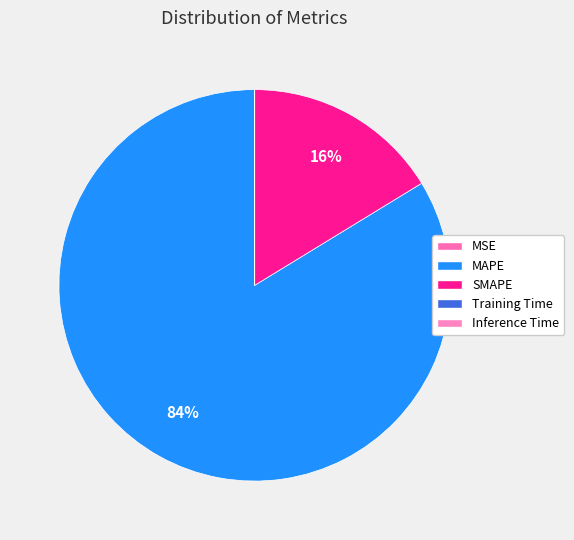

What portion of the pie excludes Inference Time?

100.0%